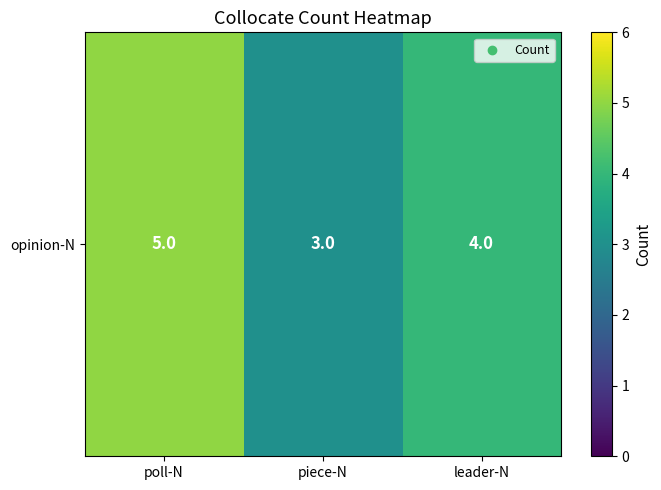

Reading left to right, what are all the values shown in this chart?

5	3	4